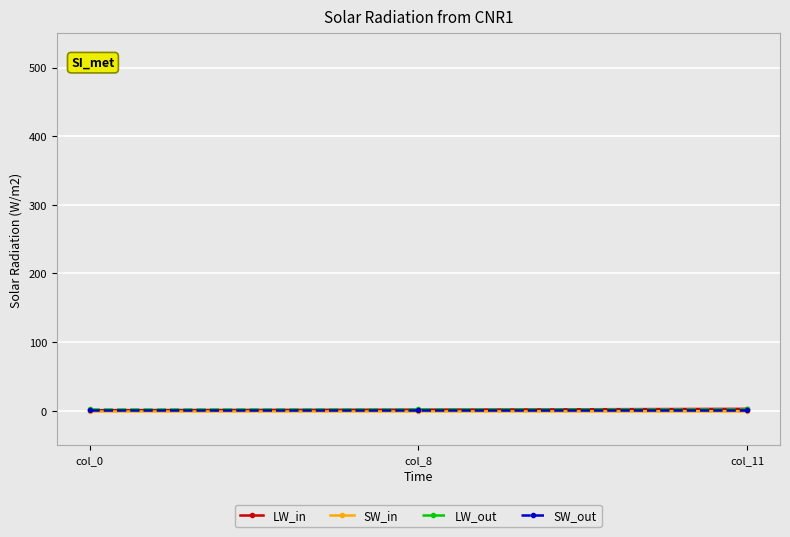

What is the maximum value shown in the chart?

2.8